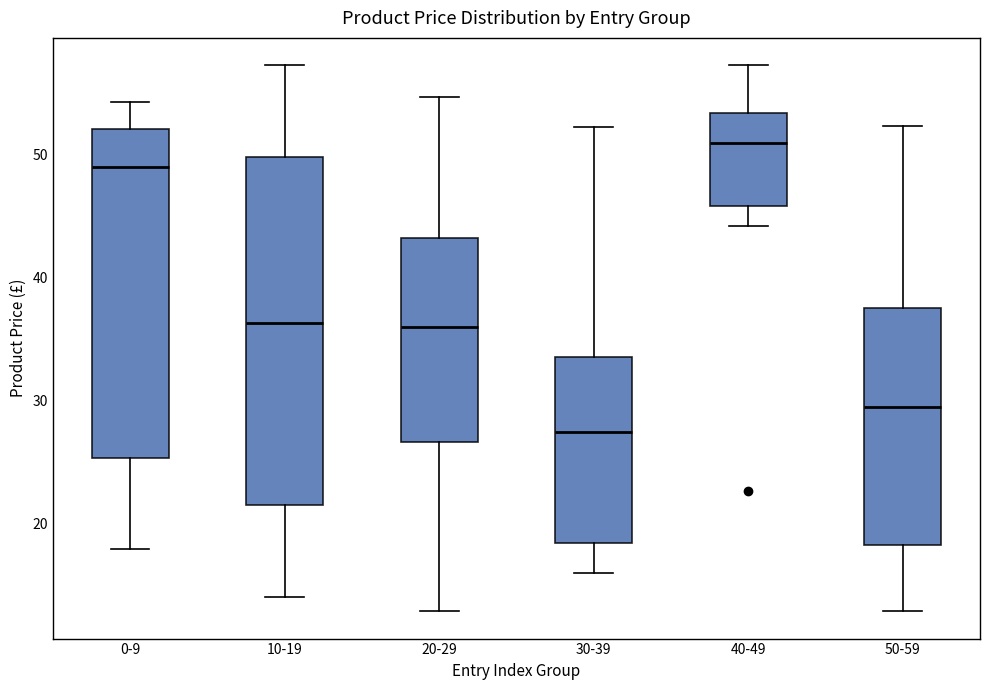

Which box is the tallest, from its lower edge to its upper edge?

10-19